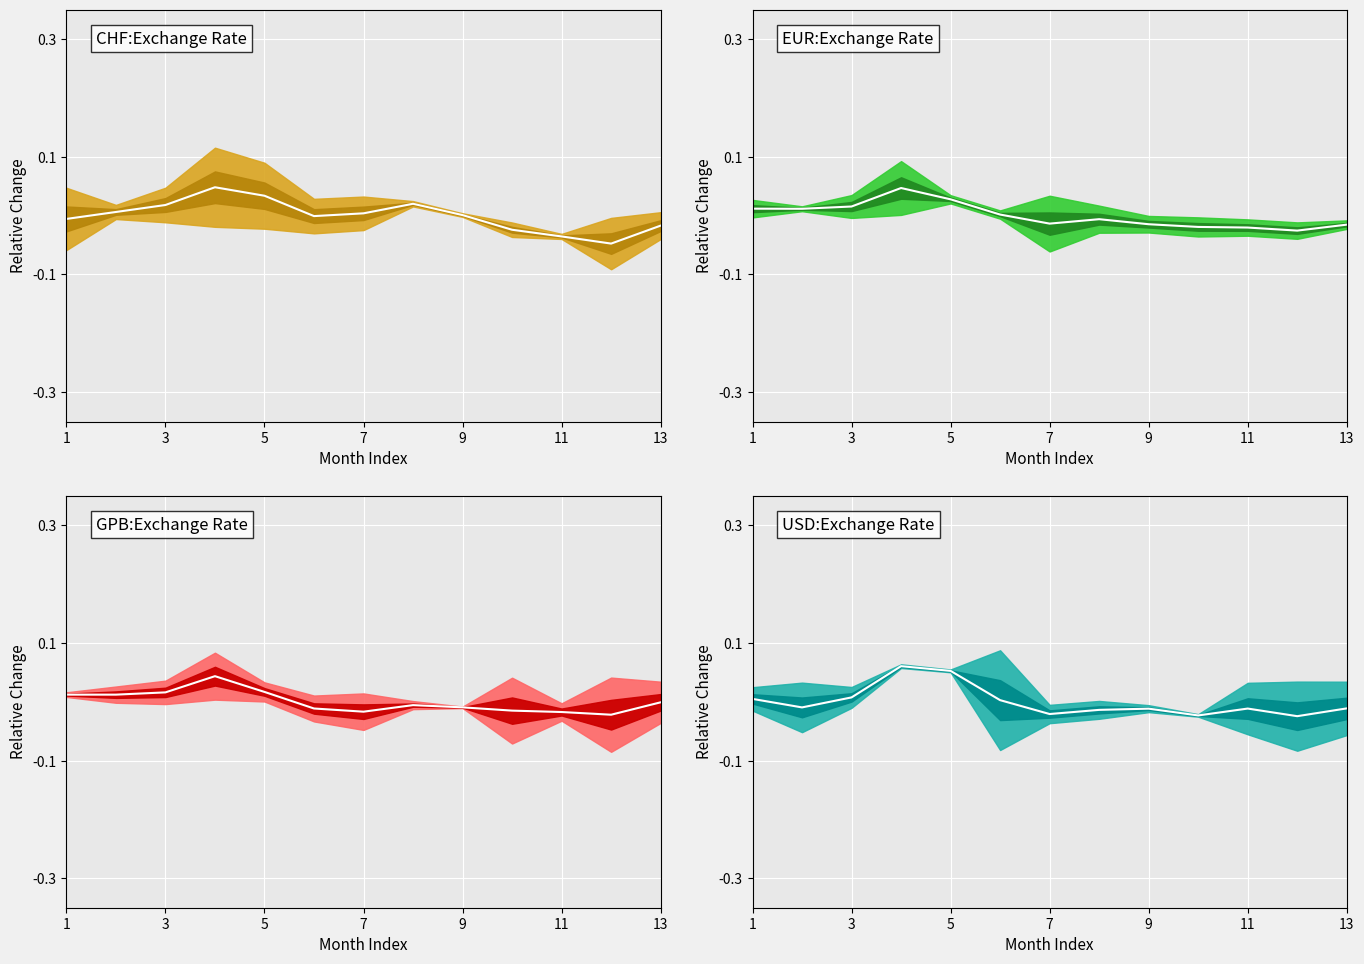

Reading left to right, list all the values displayed in this chart.

CHF center: -0.0	0.0	0.0	0.0	0.0	-0.0	0.0	0.0	0.0	-0.0	-0.0	-0.0	-0.0
EUR center: 0.0	0.0	0.0	0.0	0.0	0.0	-0.0	-0.0	-0.0	-0.0	-0.0	-0.0	-0.0
GPB center: 0.0	0.0	0.0	0.0	0.0	-0.0	-0.0	-0.0	-0.0	-0.0	-0.0	-0.0	-0.0
USD center: 0.0	-0.0	0.0	0.1	0.1	0.0	-0.0	-0.0	-0.0	-0.0	-0.0	-0.0	-0.0